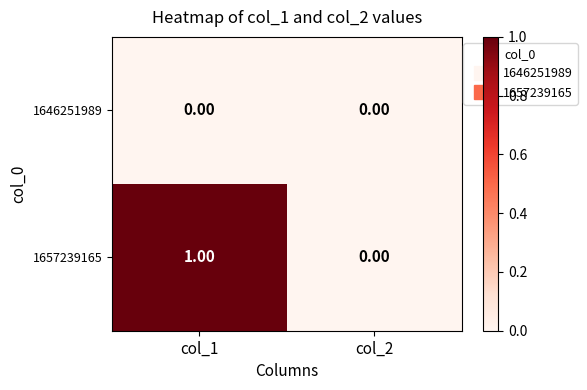

List the series in order of their overall mean, lowest first.

1646251989, 1657239165